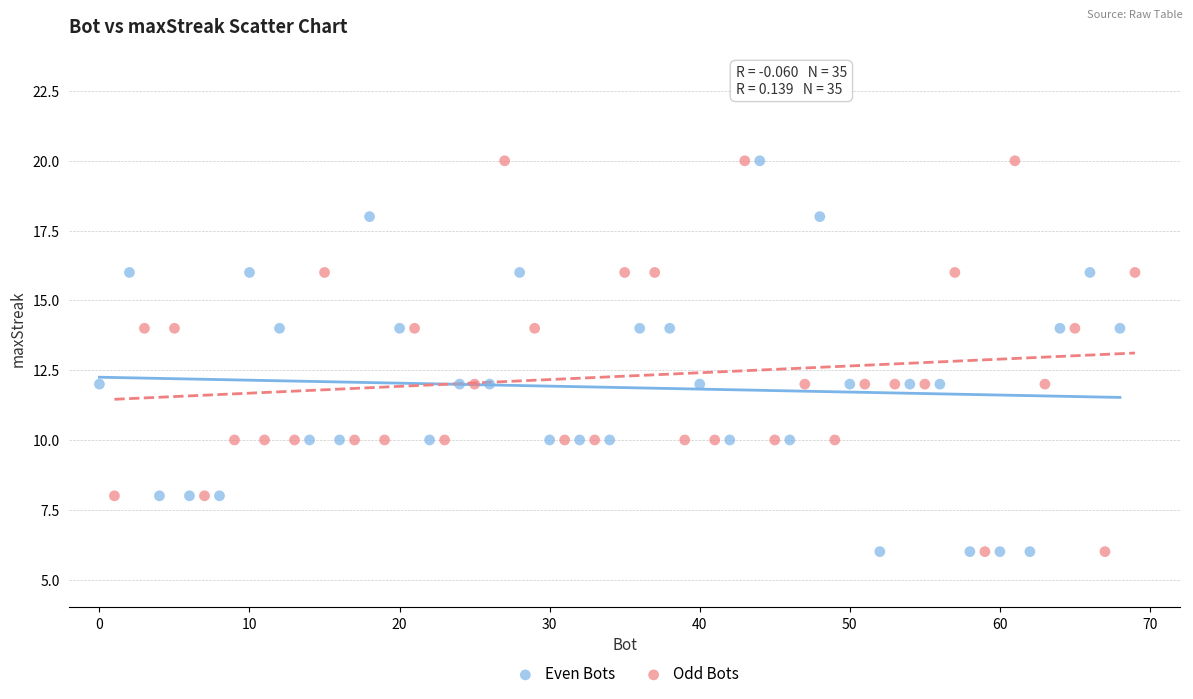

What are all the series names shown in the legend?

Even Bots, Odd Bots